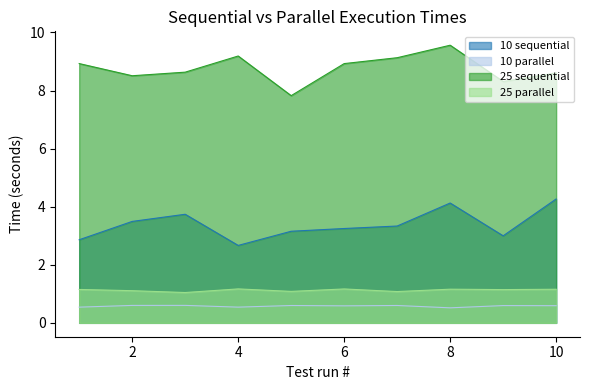

True or false: 25 parallel has more than 0 interior local peaks.

True